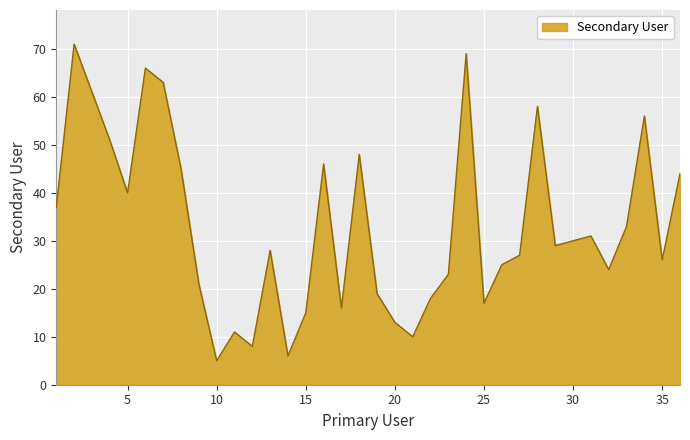

What is the difference between the second highest and second lowest values?

63